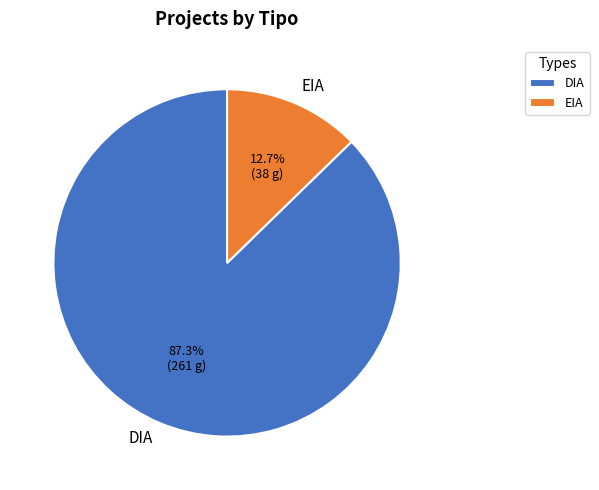

Rank the categories by value from highest to lowest.

DIA, EIA